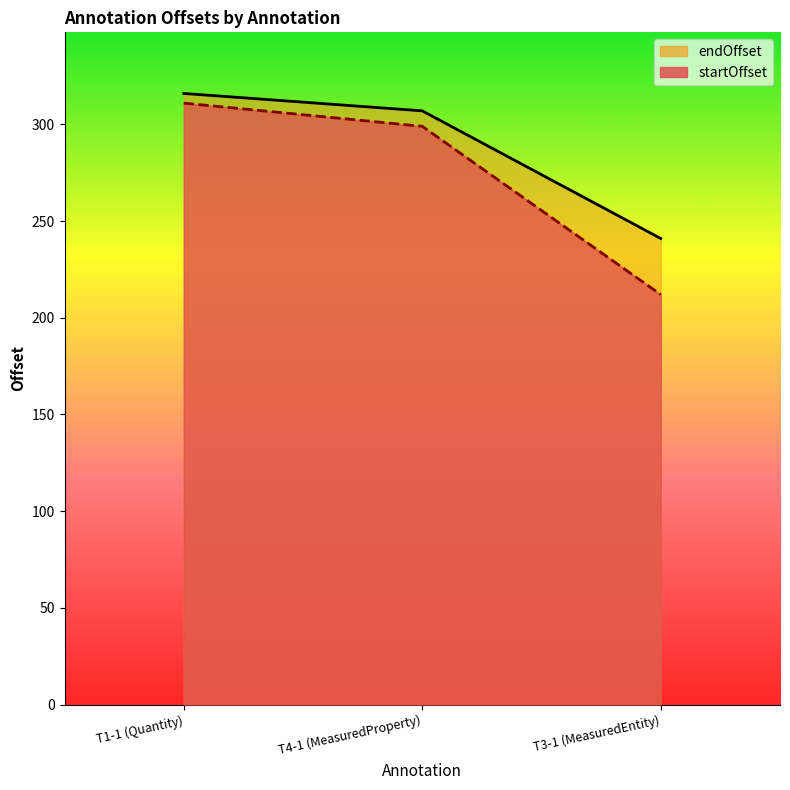

What is the smallest value displayed?

212